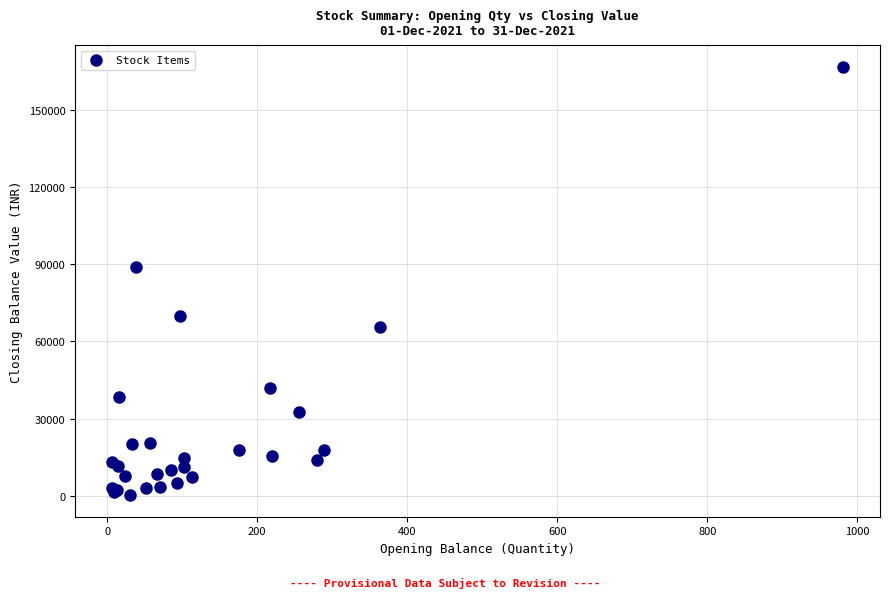

What Y value in the scatter plot is closest to 83581?

89040.4